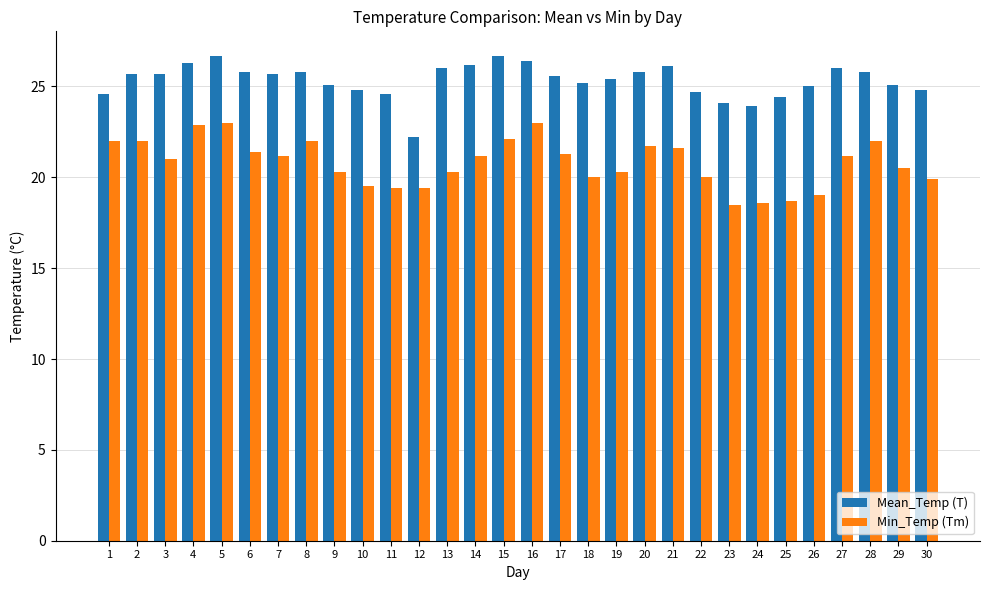

At how many categories does at least one series exceed 19?

30